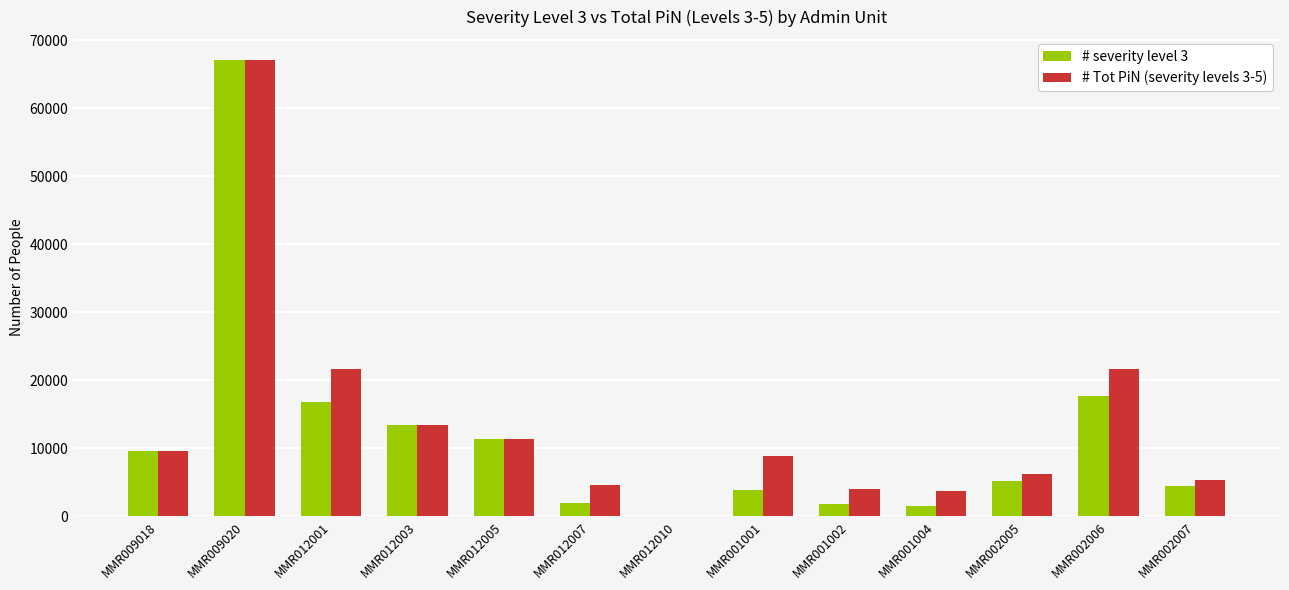

Is it true that # severity level 3 equals 9590 at MMR009018?

True